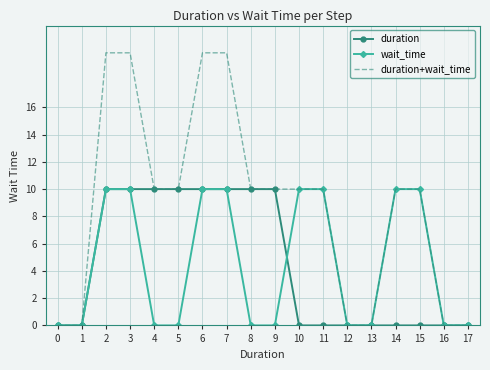

The wait_time series shows 3 at 16. True or false?

False